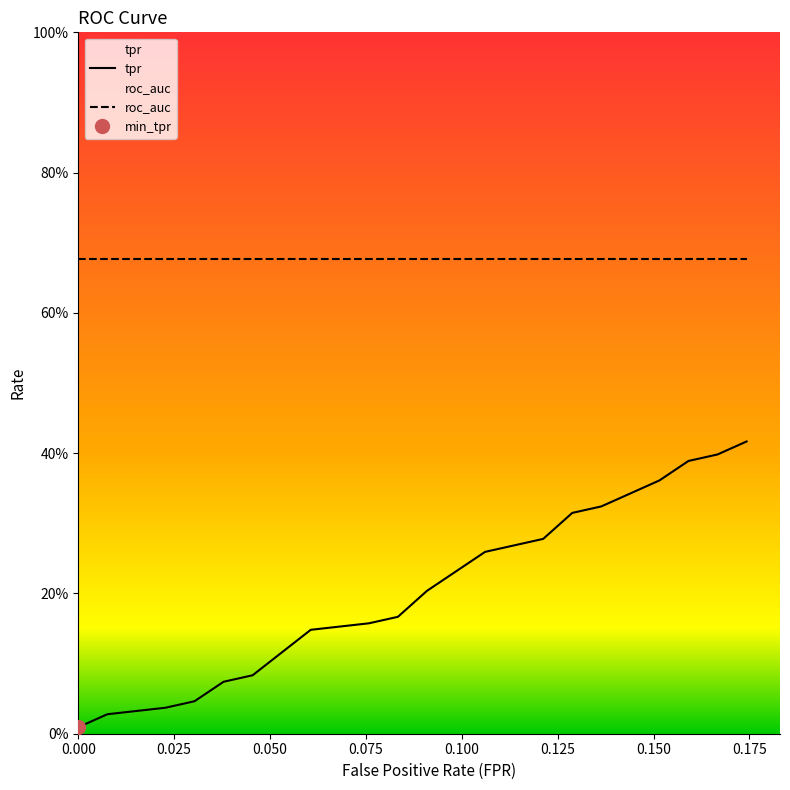

Reading left to right, what are all the values shown in this chart?

fpr: fpr=0.0	tpr=0.0	roc_auc=0.0	3=0.0	4=0.0	5=0.0	6=0.1	7=0.1	8=0.1	9=0.1	10=0.1	11=0.1	12=0.1	13=0.1	14=0.1	15=0.1	16=0.2	17=0.2	18=0.2	19=0.2
tpr: fpr=0.0	tpr=0.0	roc_auc=0.0	3=0.0	4=0.1	5=0.1	6=0.1	7=0.2	8=0.2	9=0.2	10=0.2	11=0.3	12=0.3	13=0.3	14=0.3	15=0.3	16=0.4	17=0.4	18=0.4	19=0.4
roc_auc: fpr=0.7	tpr=0.7	roc_auc=0.7	3=0.7	4=0.7	5=0.7	6=0.7	7=0.7	8=0.7	9=0.7	10=0.7	11=0.7	12=0.7	13=0.7	14=0.7	15=0.7	16=0.7	17=0.7	18=0.7	19=0.7